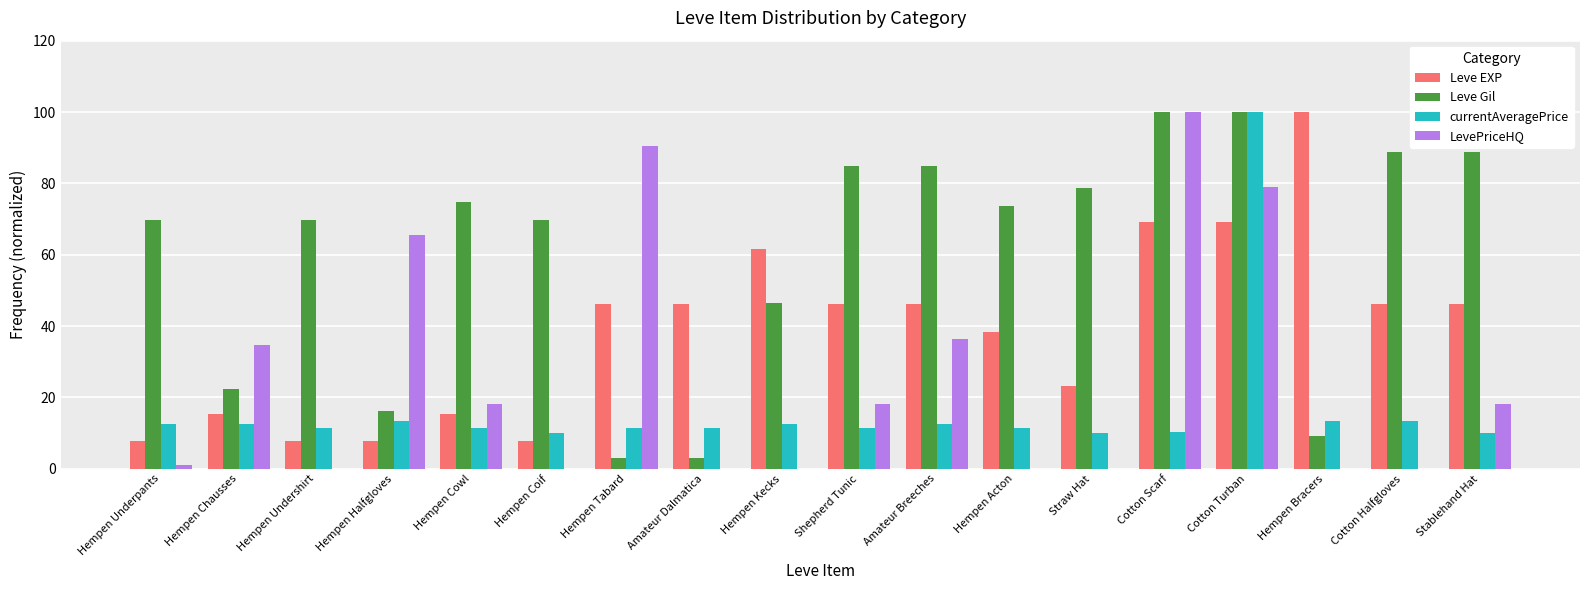

At which category is the sum across all series the highest?

Cotton Turban